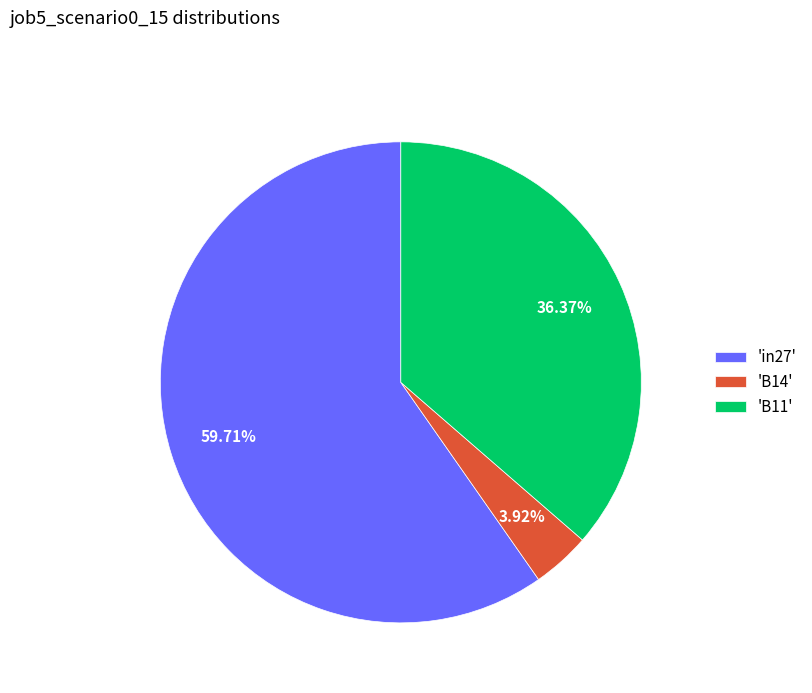

Rank the categories by value from highest to lowest.

'in27', 'B11', 'B14'